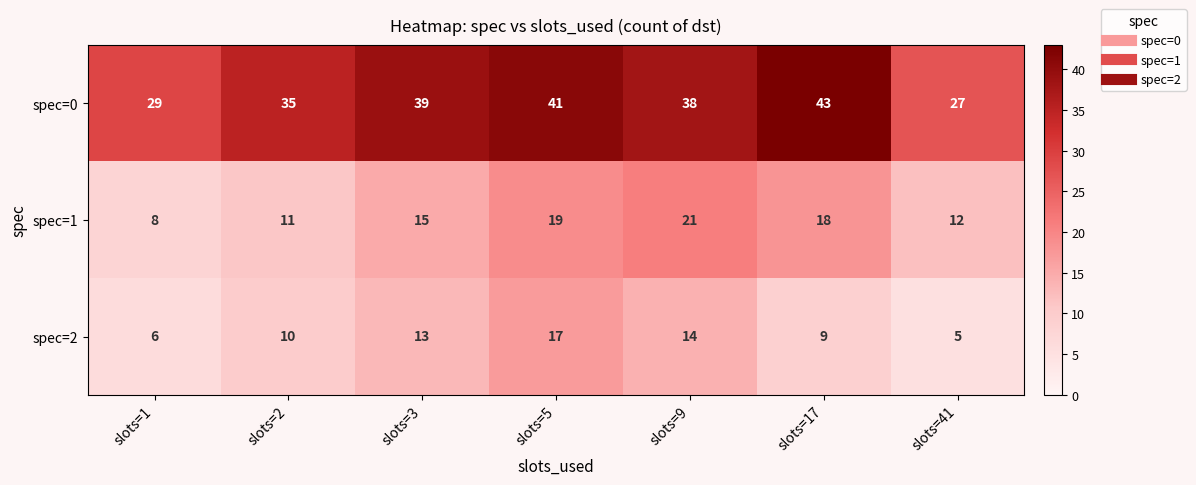

What is the difference between the highest and lowest values at slots=3?

26